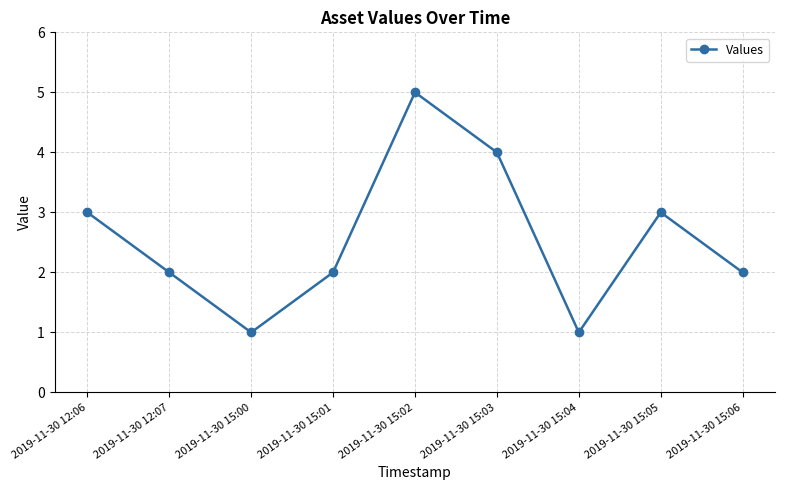

What is the difference between the second highest and second lowest values?

3